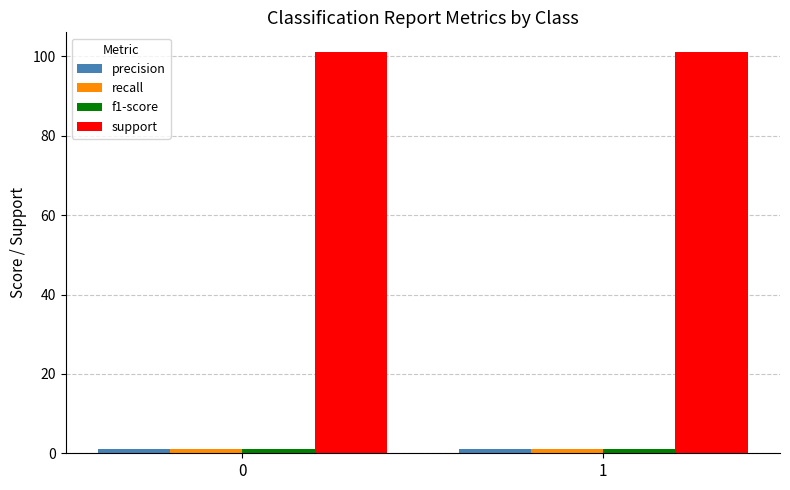

Which series has the largest total across all categories?

support